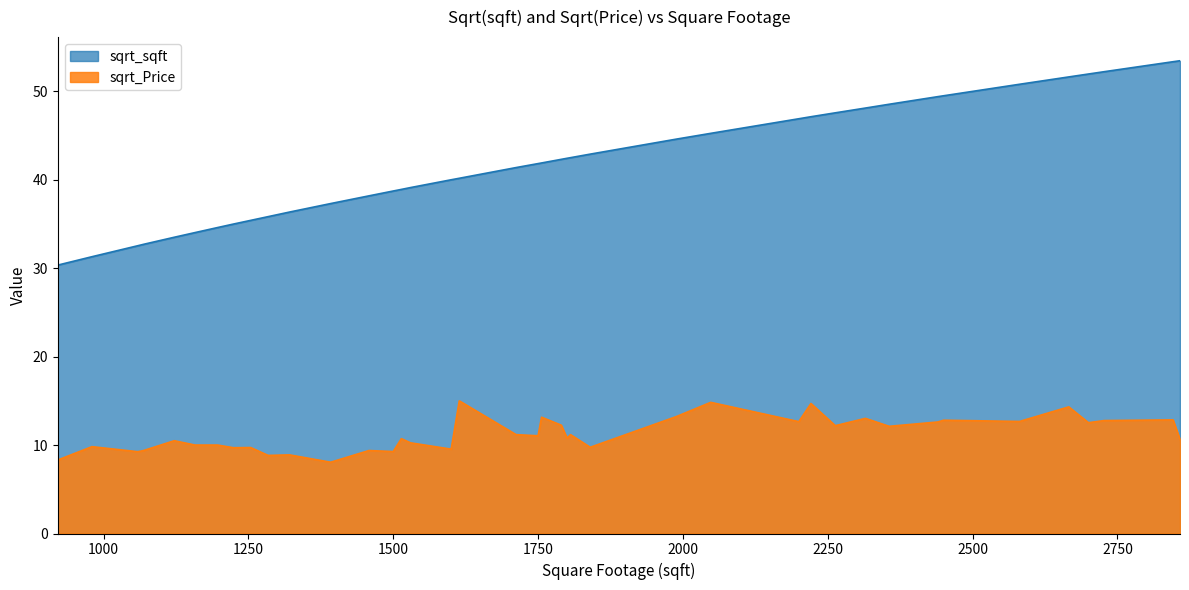

List the series in order of their peak value, lowest first.

sqrt_Price, sqrt_sqft